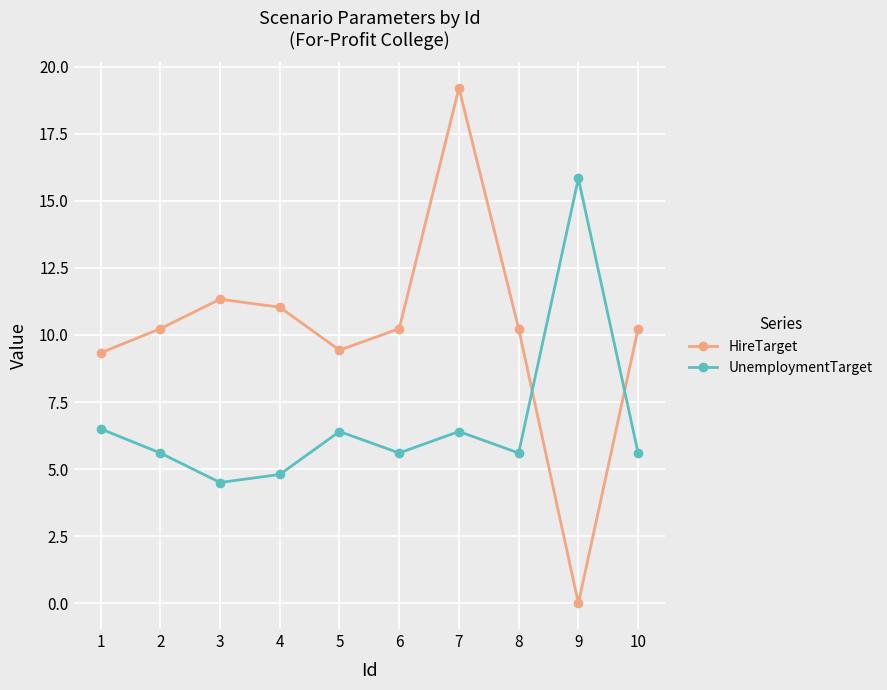

What is the approximate value of HireTarget at 5?

9.4